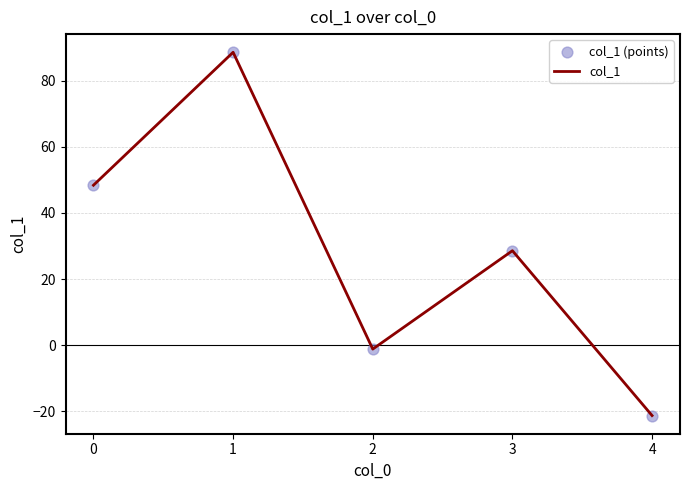

What is the ratio of the value at 3 to the value at 1?

0.3